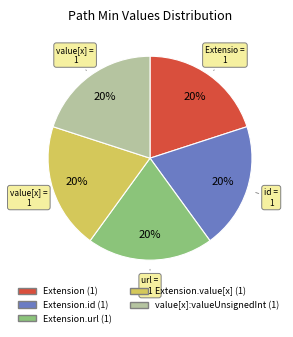

To the nearest percent, what is the average slice percentage?

20%